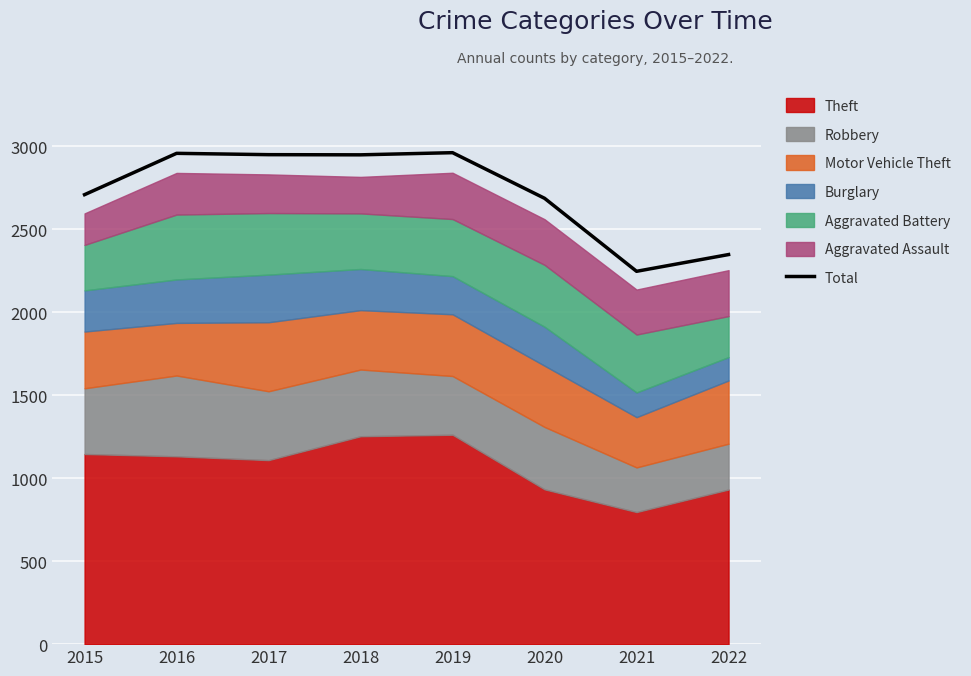

The chart shows a value of 2247 at 2021. True or false?

True